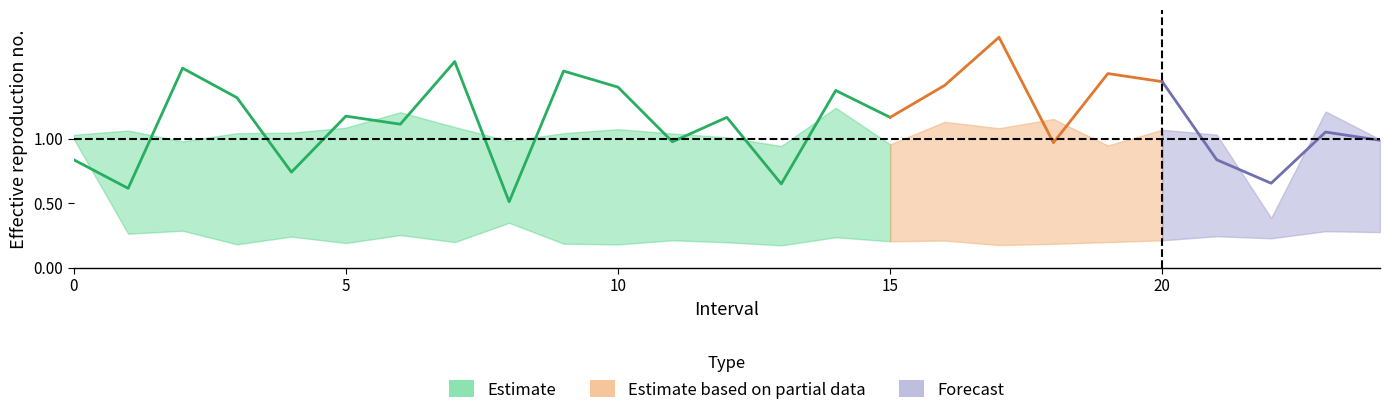

Which category has the highest value in the Zmax series?

14